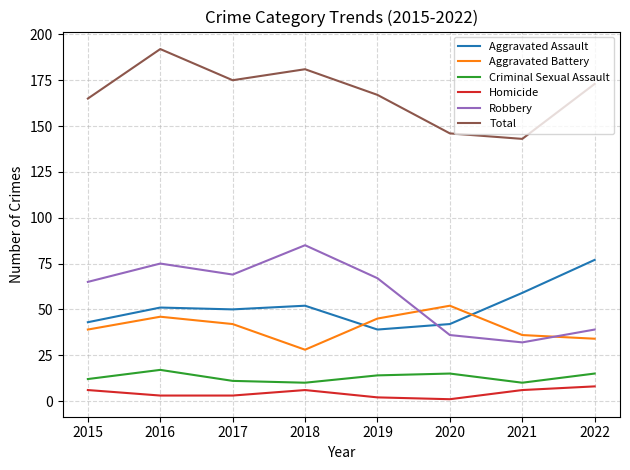

What is the sum of all Aggravated Assault values?

413